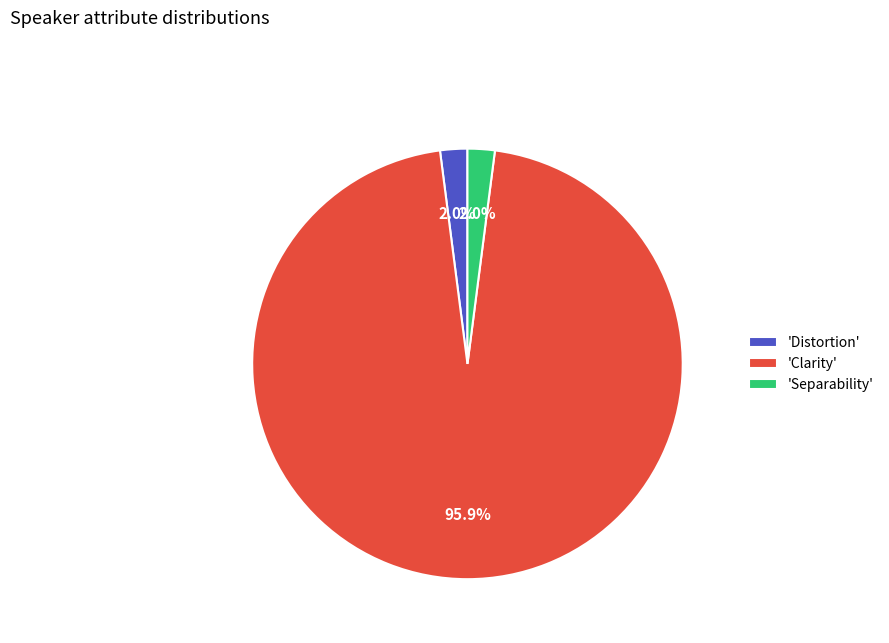

Combined, do 'Clarity' and 'Separability' account for over 50%?

Yes